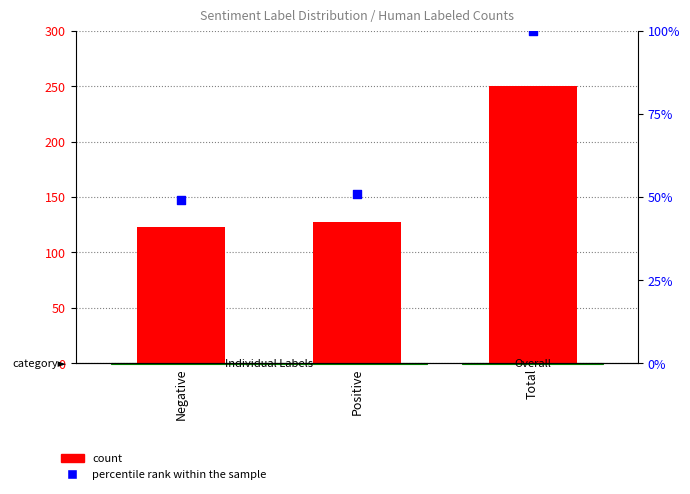

At which category is the sum across all series the highest?

Total